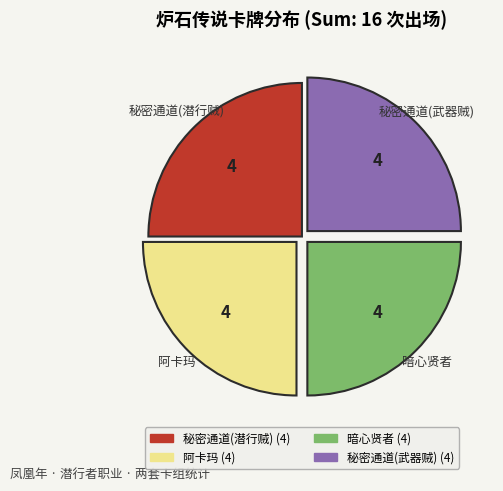

What is the ratio of the value at 暗心贤者 to the value at 阿卡玛?

1.0